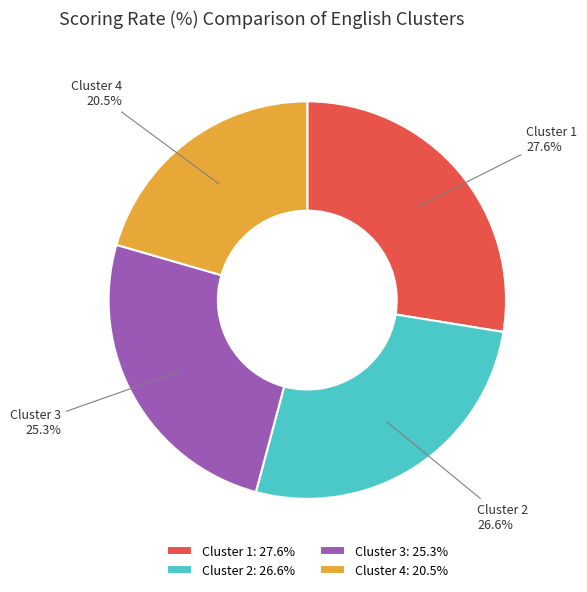

To the nearest percent, what is the difference between the largest and smallest slice percentages?

7%